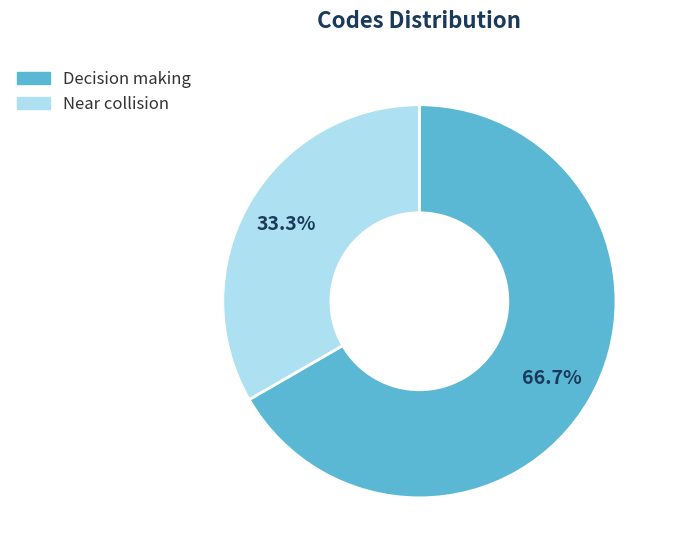

Do Decision making and Near collision together represent more than half of the pie?

Yes